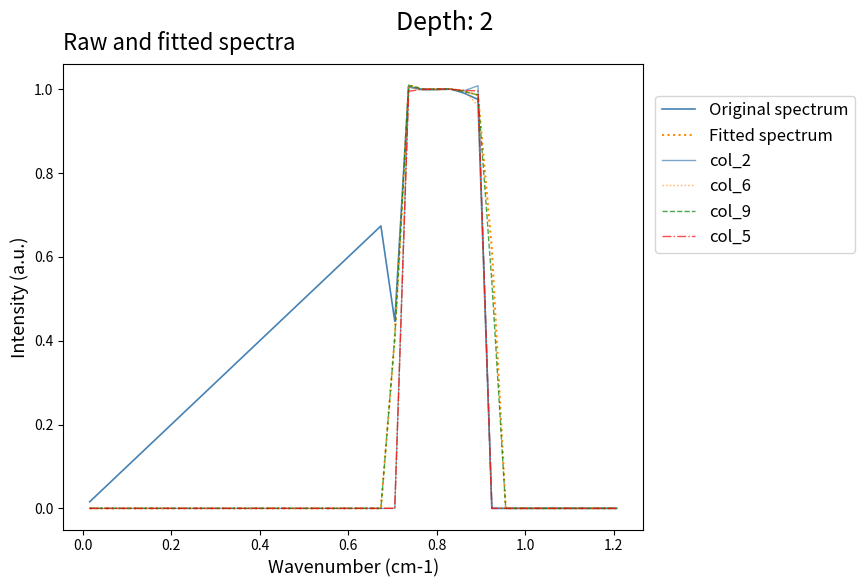

How many lines are shown in the chart?

6